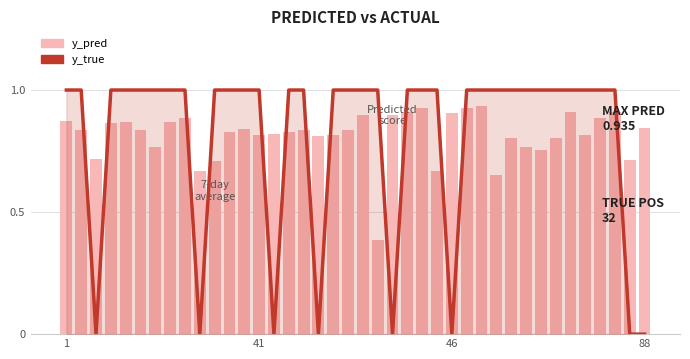

The value of y_pred at 46 is 1.5. True or false?

False